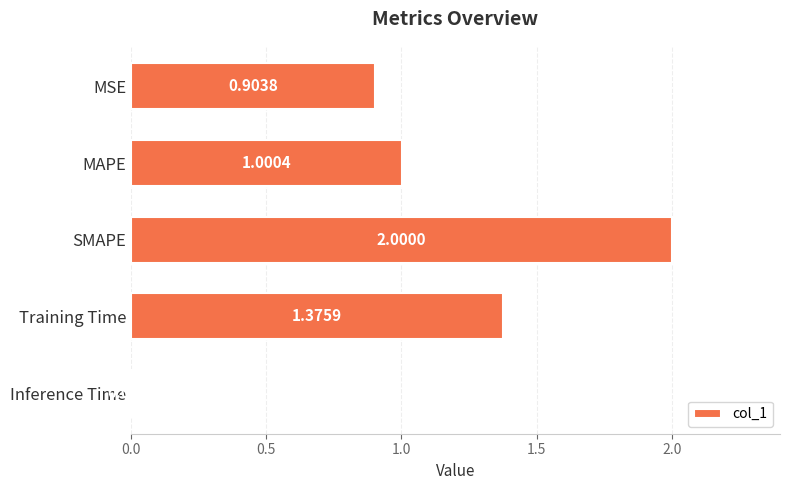

What is the average value?

1.1